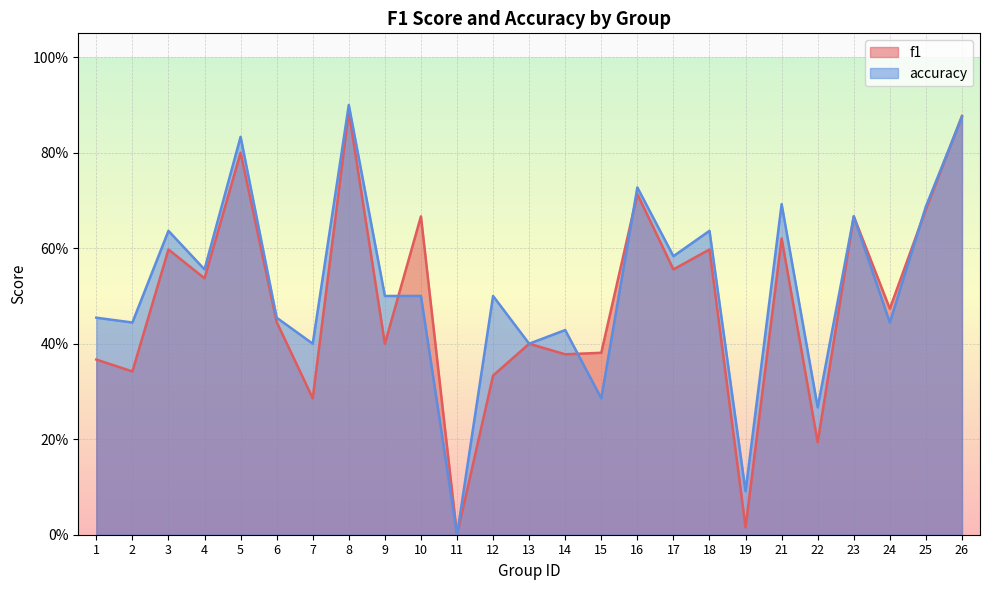

Does the chart display data point markers on the line(s)?

No